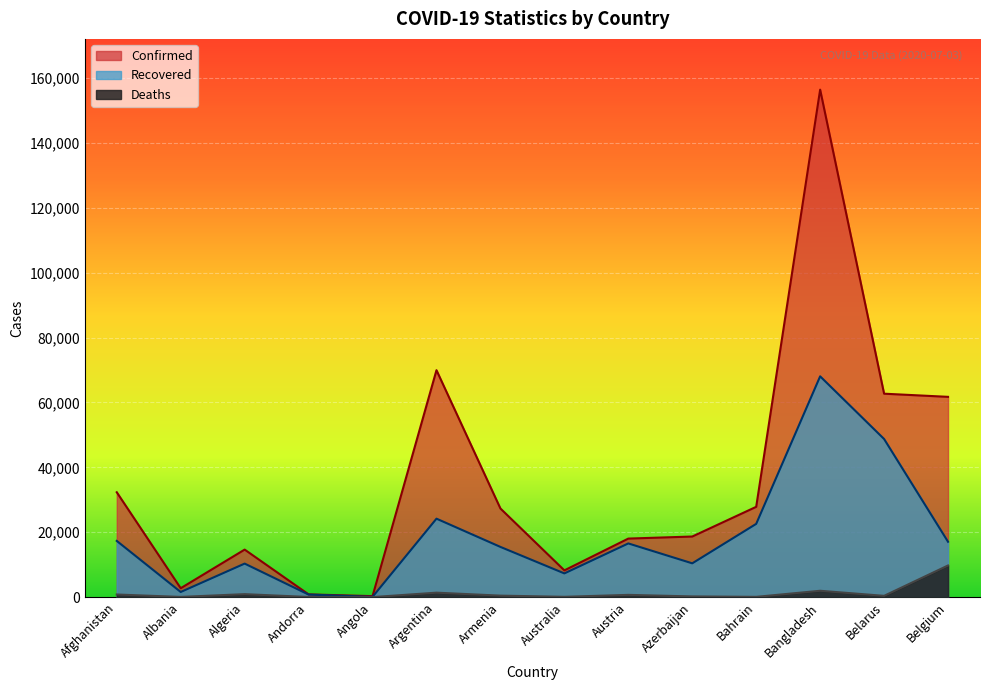

Is it true that Deaths equals 460 at Austria?

False